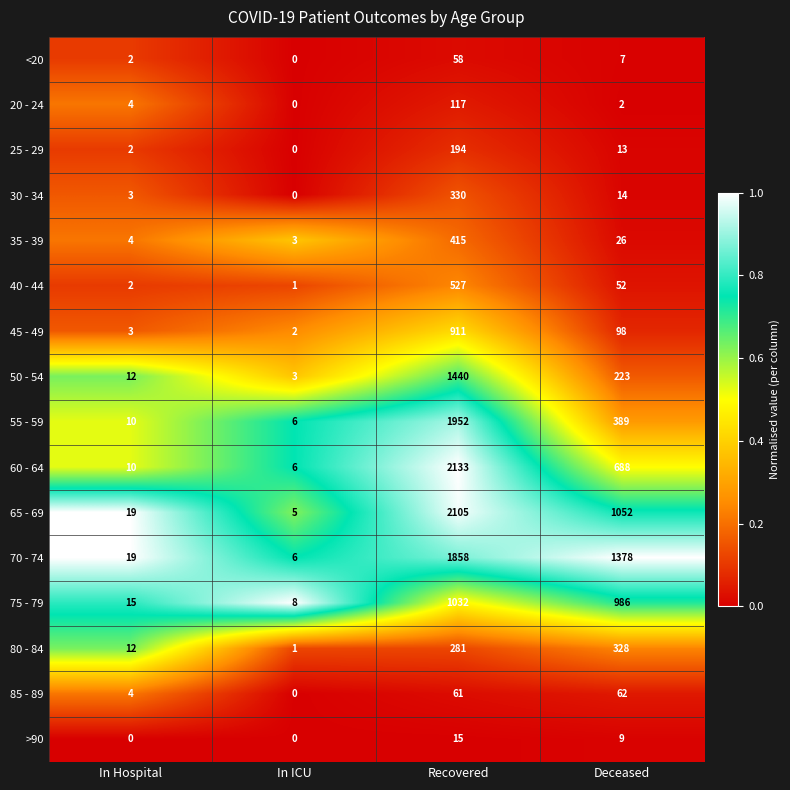

Which series has the largest range (max minus min)?

60 - 64